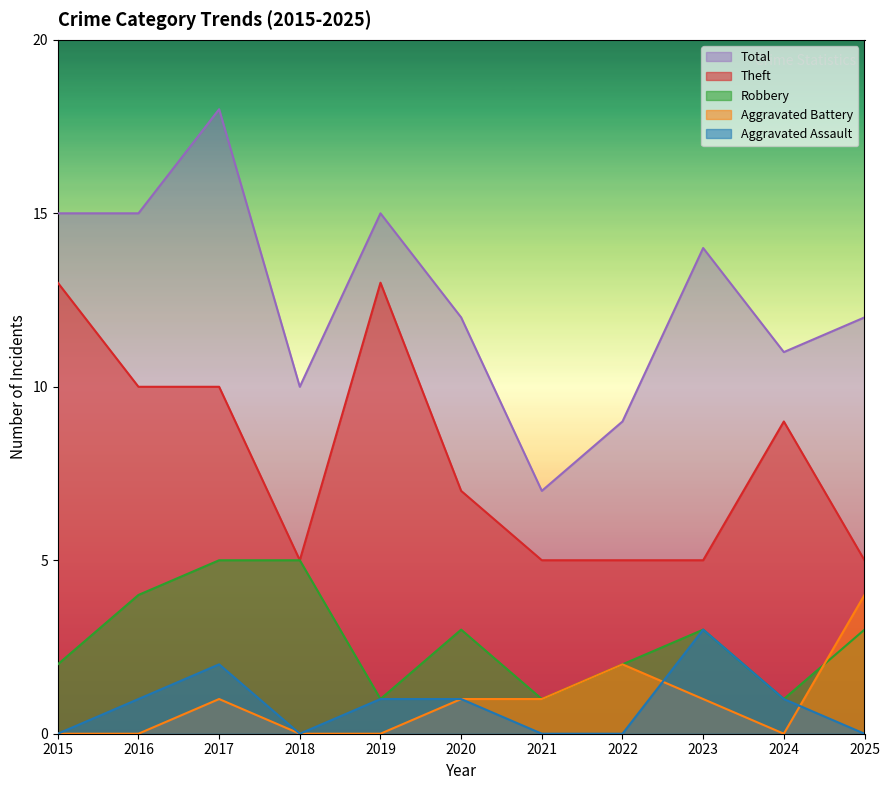

Where is Robbery nearest to the value 3?

2020